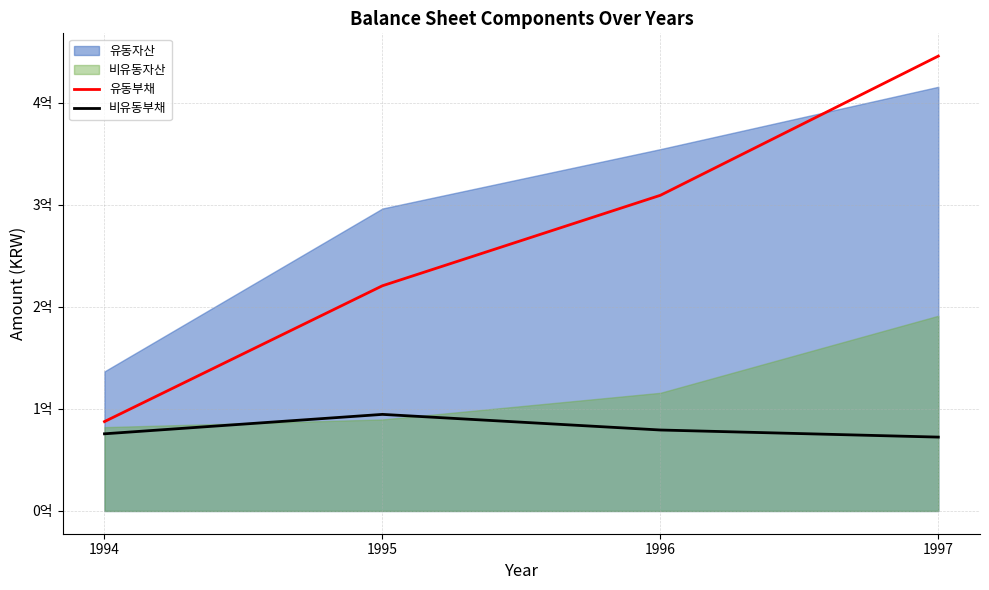

Count the 유동부채 values in the range 220727703 to 445840901.

3